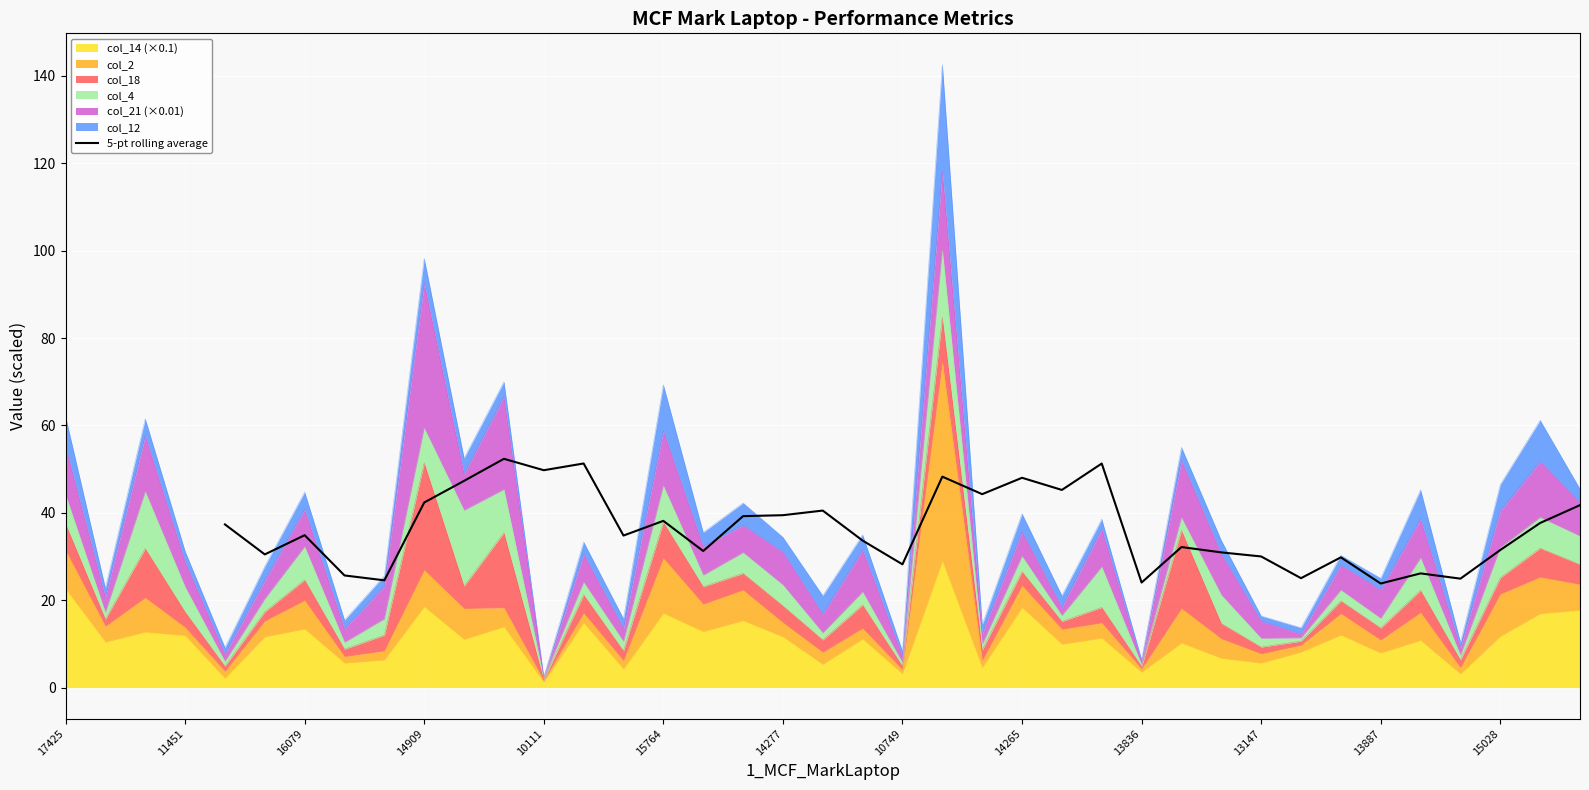

Does the chart display data point markers on the line(s)?

No